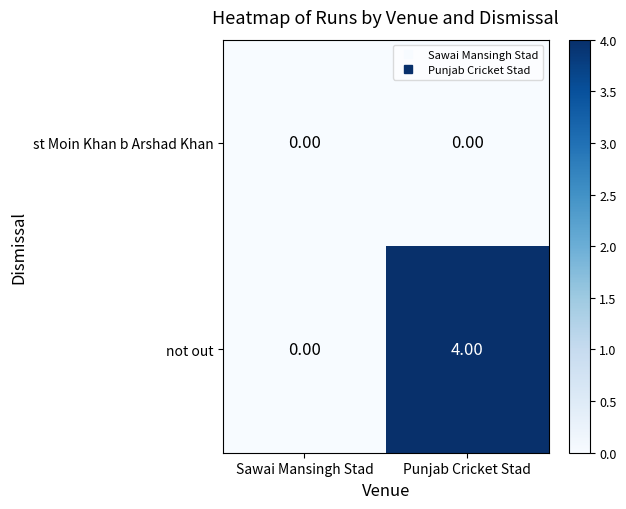

Which series has the largest range (max minus min)?

not out